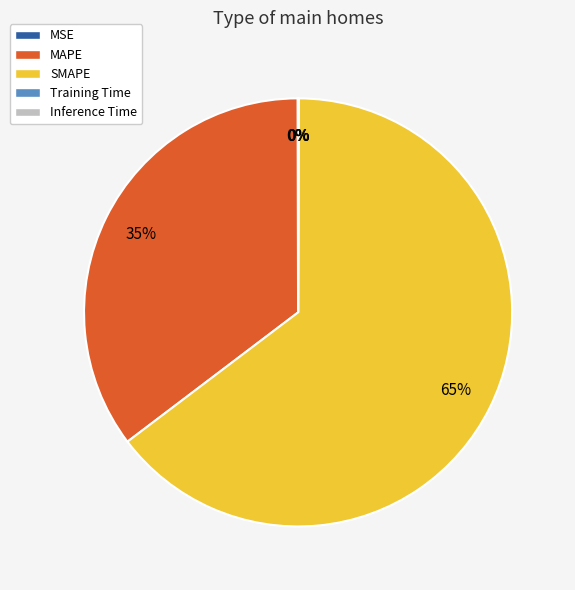

True or false: SMAPE accounts for 65% of the total.

True